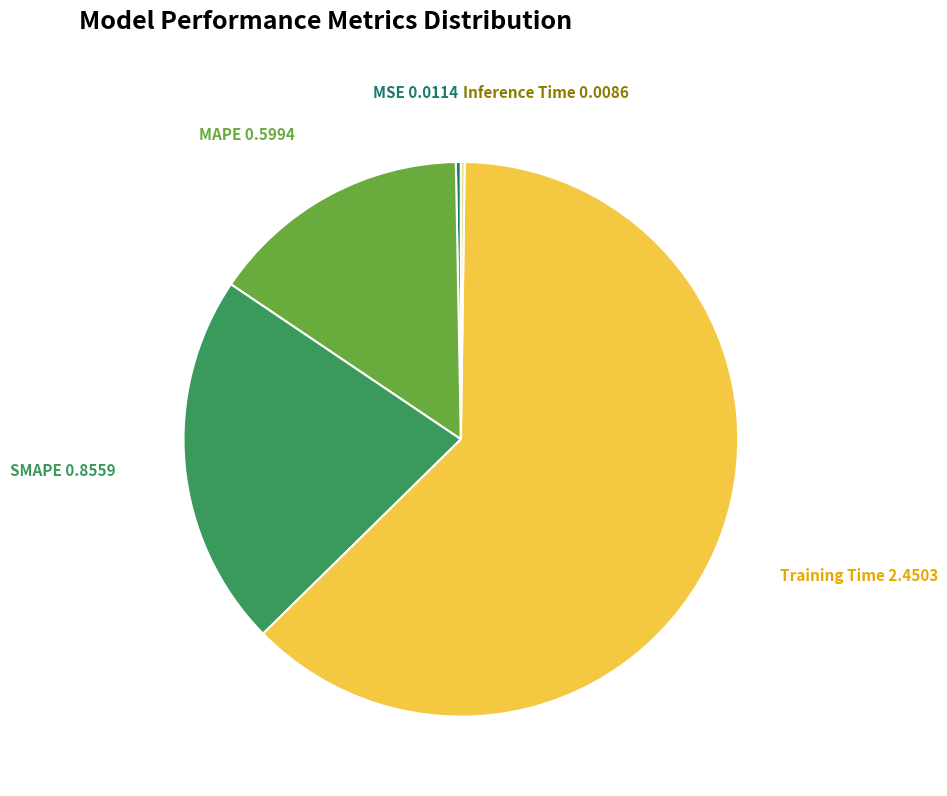

Which category accounts for the majority?

Training Time